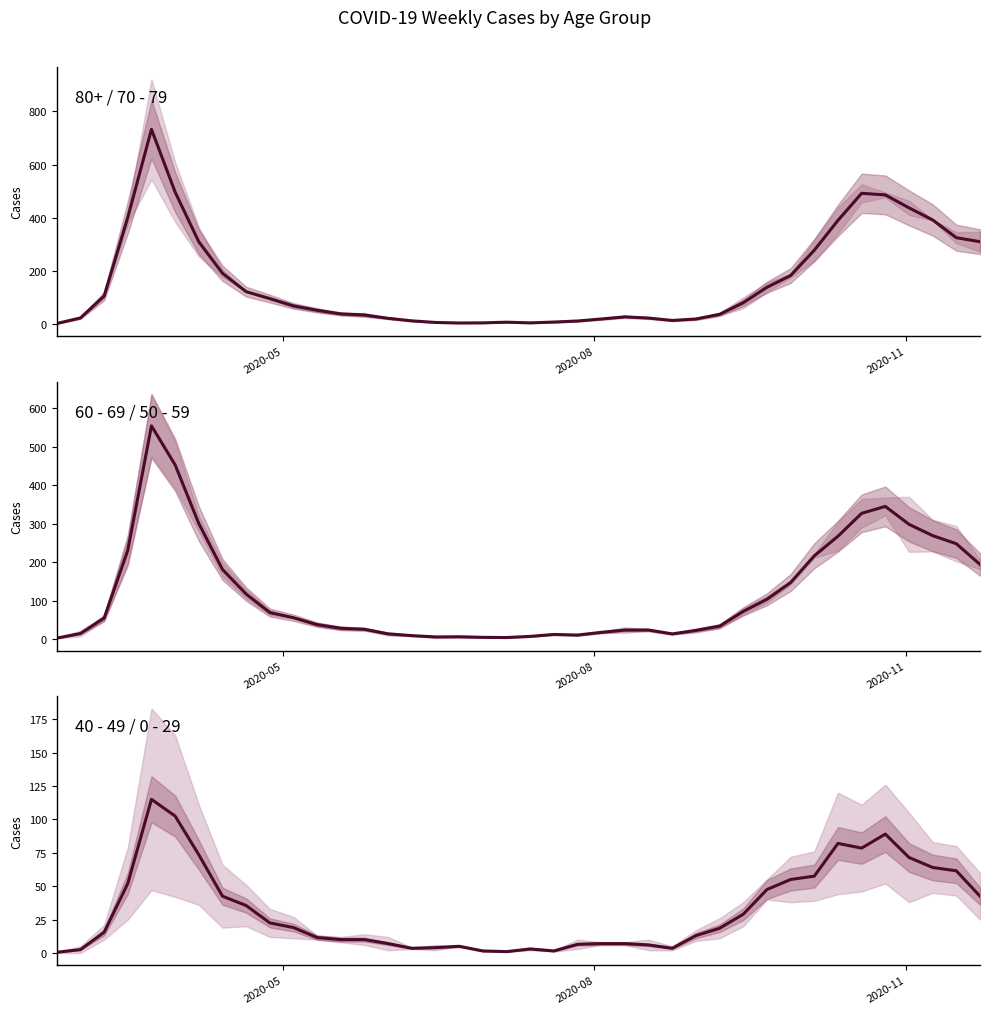

True or false: 60 - 69 has more than 0 interior local peaks.

True